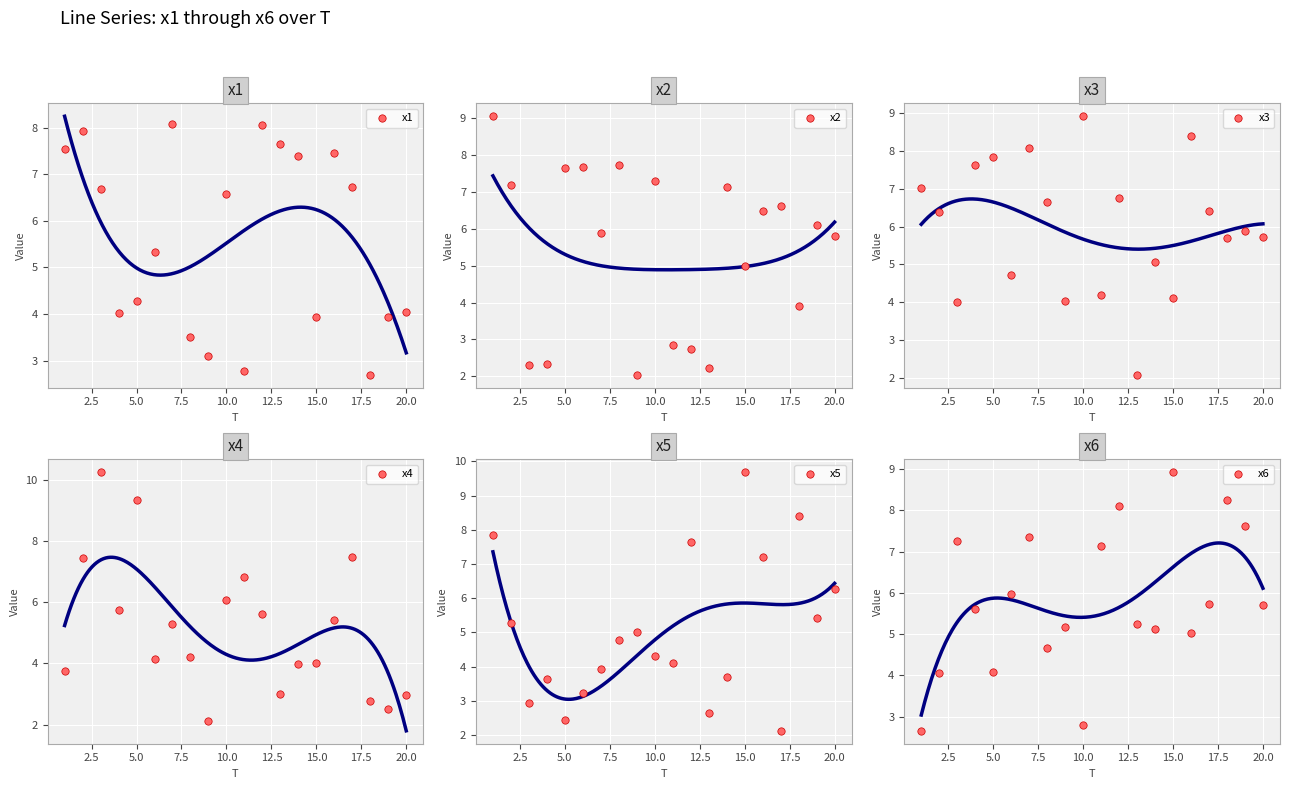

Is the value of x3 at 15.0 greater than the value of x4 at 13?

Yes